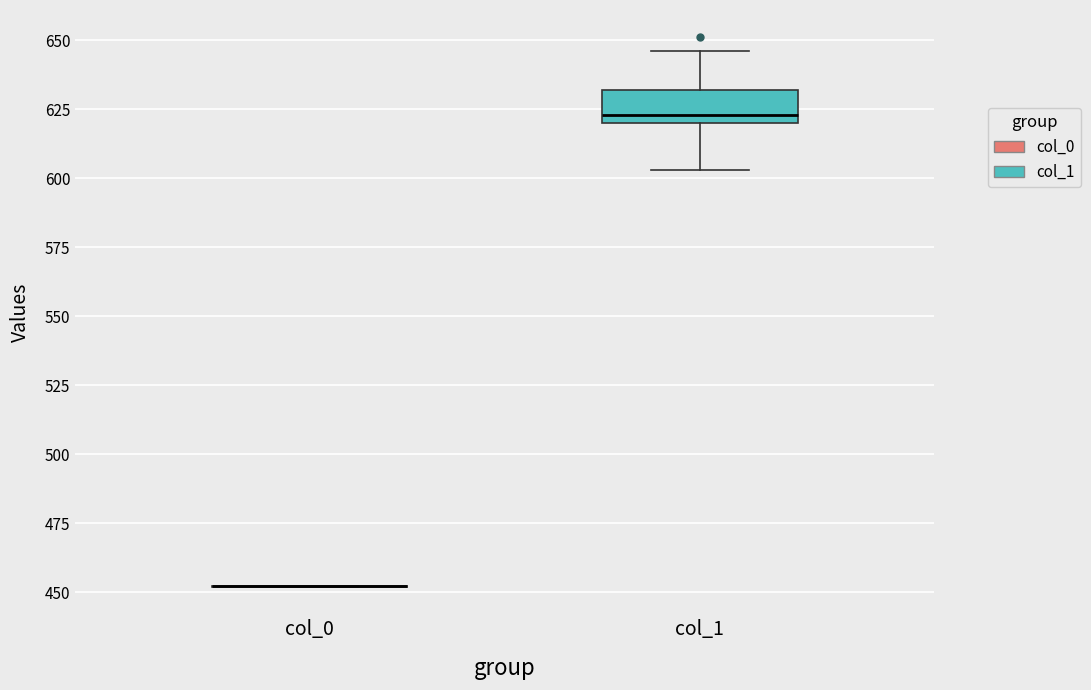

Comparing the boxes themselves (not the whiskers), which one is the tallest?

col_1